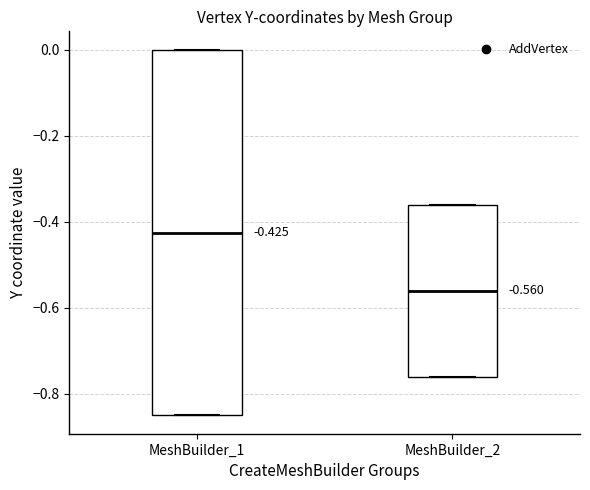

Comparing the boxes themselves (not the whiskers), which one is the tallest?

MeshBuilder_1